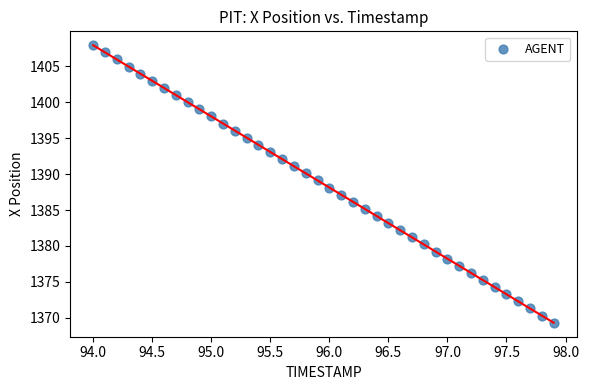

What is the range of Y values (max minus min)?

38.6